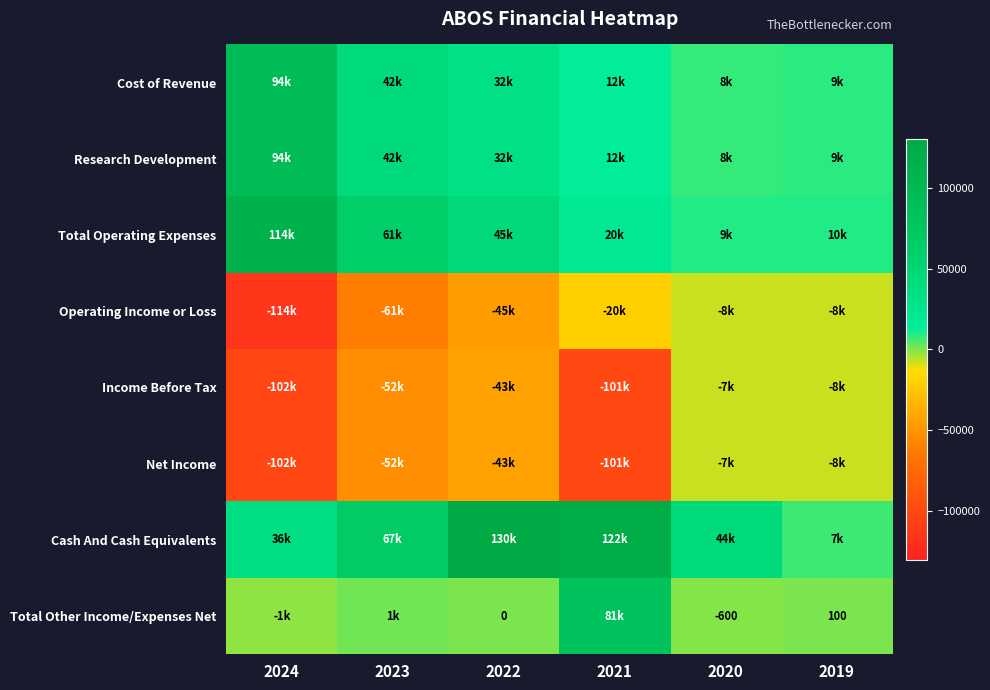

At which label is Research Development closest to 50900?

2023